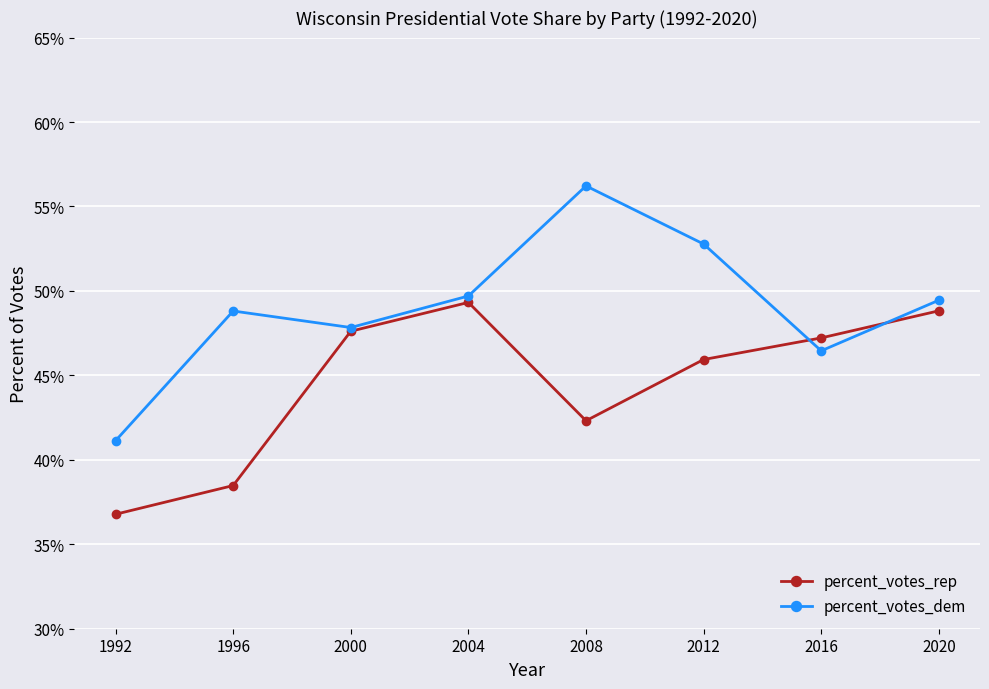

Which category has the lowest value in the percent_votes_dem series?

1992